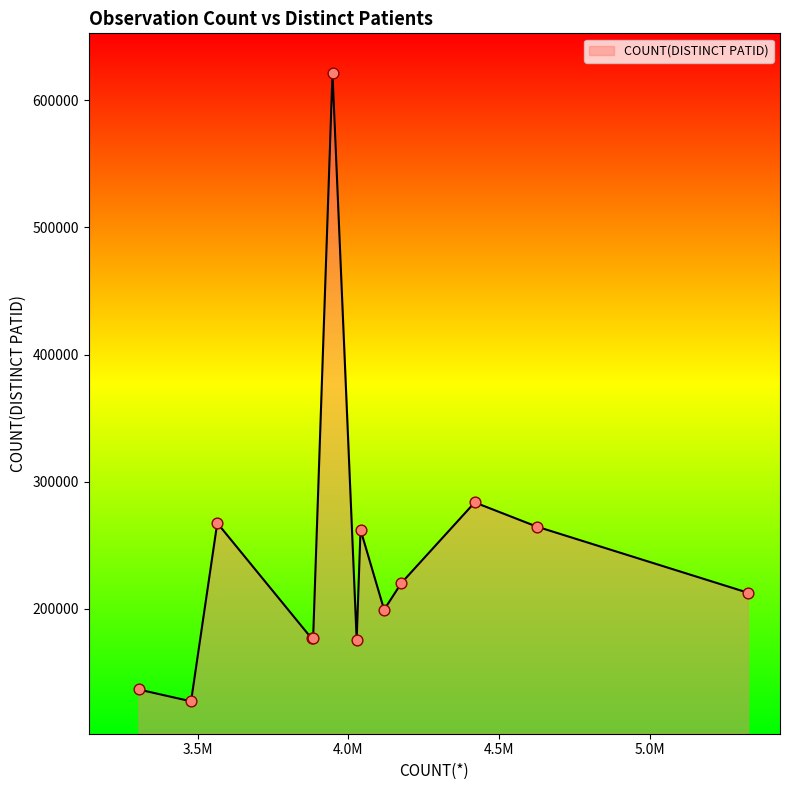

What is the smallest value displayed?

127361